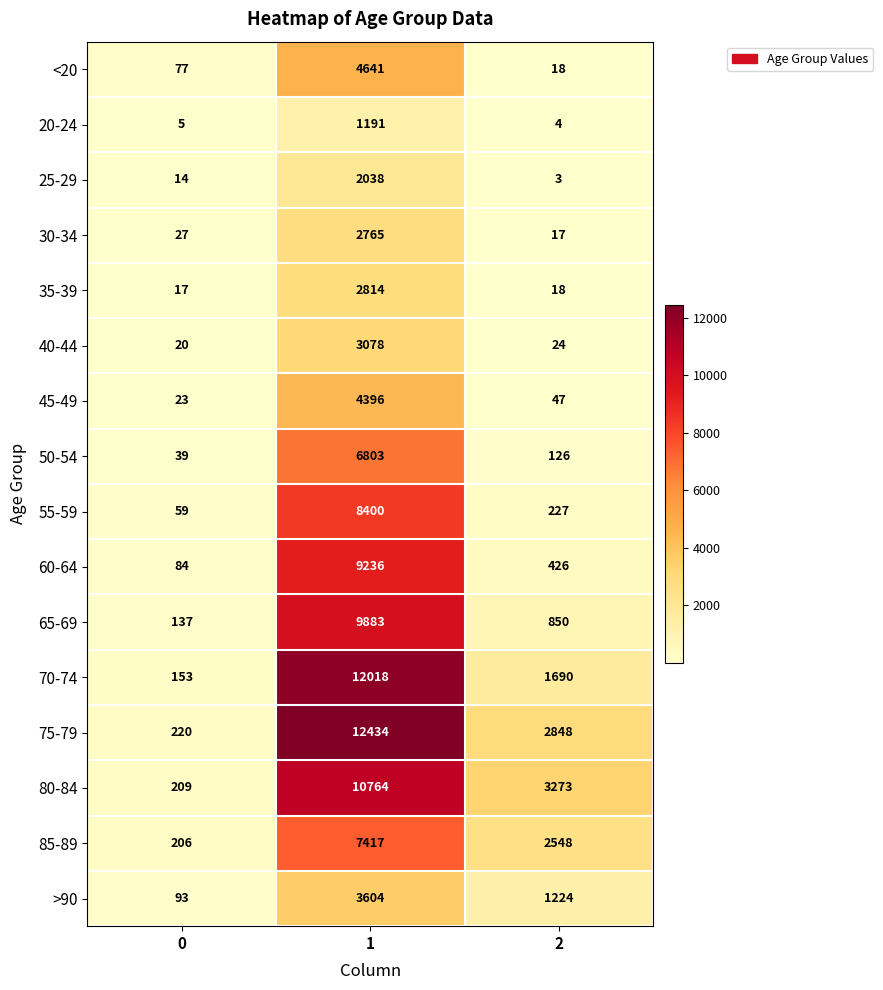

List the series in order of their peak value, highest first.

75-79, 70-74, 80-84, 65-69, 60-64, 55-59, 85-89, 50-54, <20, 45-49, >90, 40-44, 35-39, 30-34, 25-29, 20-24